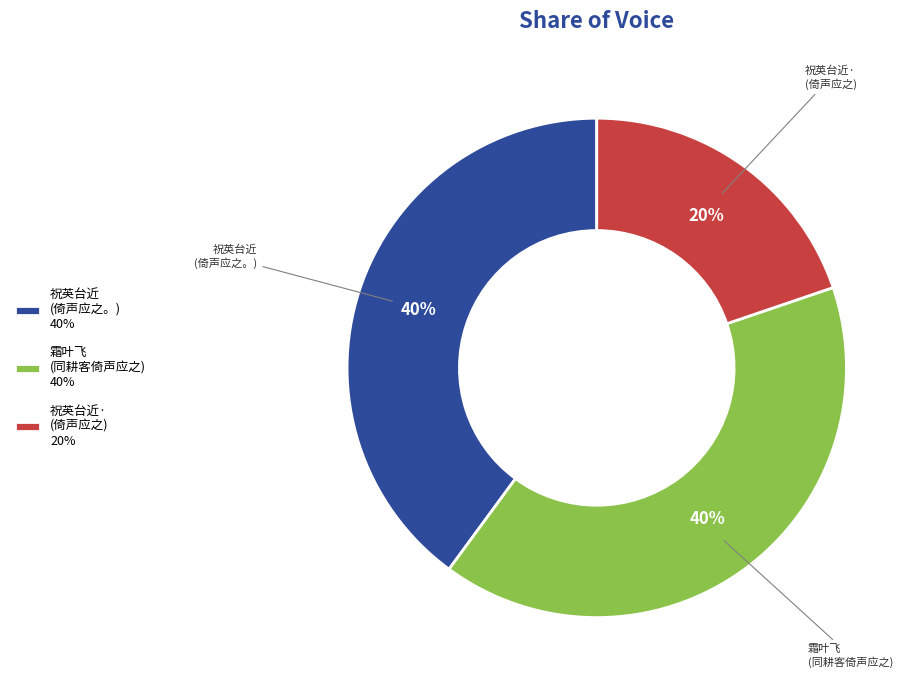

True or false: 霜叶飞 (同耕客倚声应之) 40% accounts for 40% of the total.

True